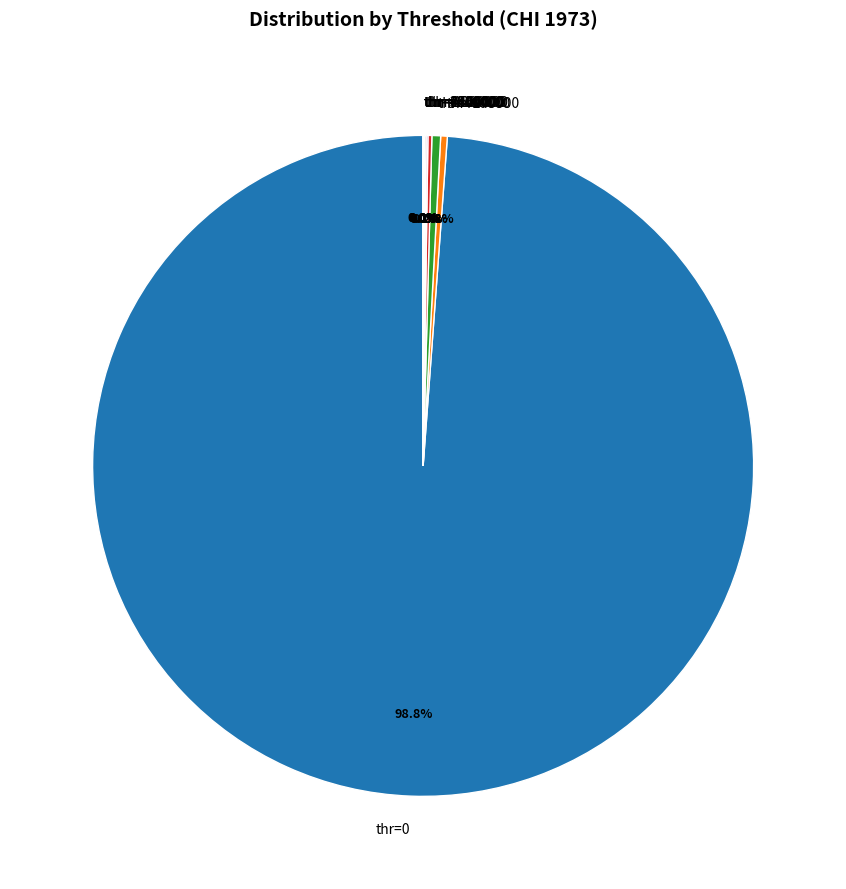

How much of the chart is everything except thr=400000?

99.6%